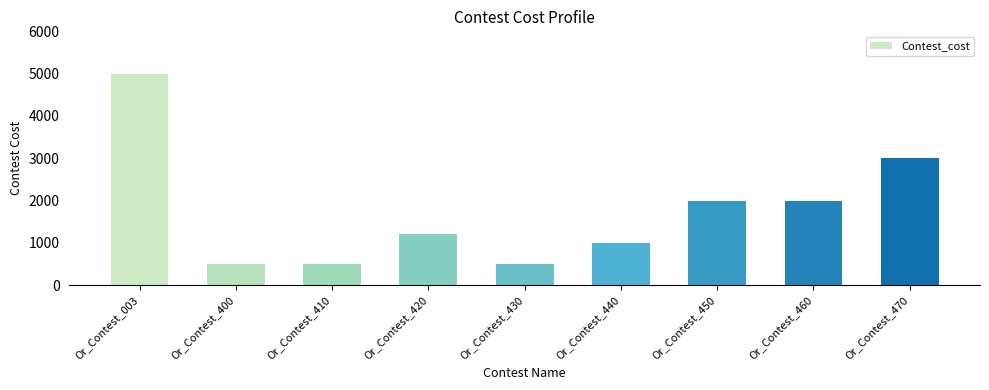

What is the sum of all values?

15700